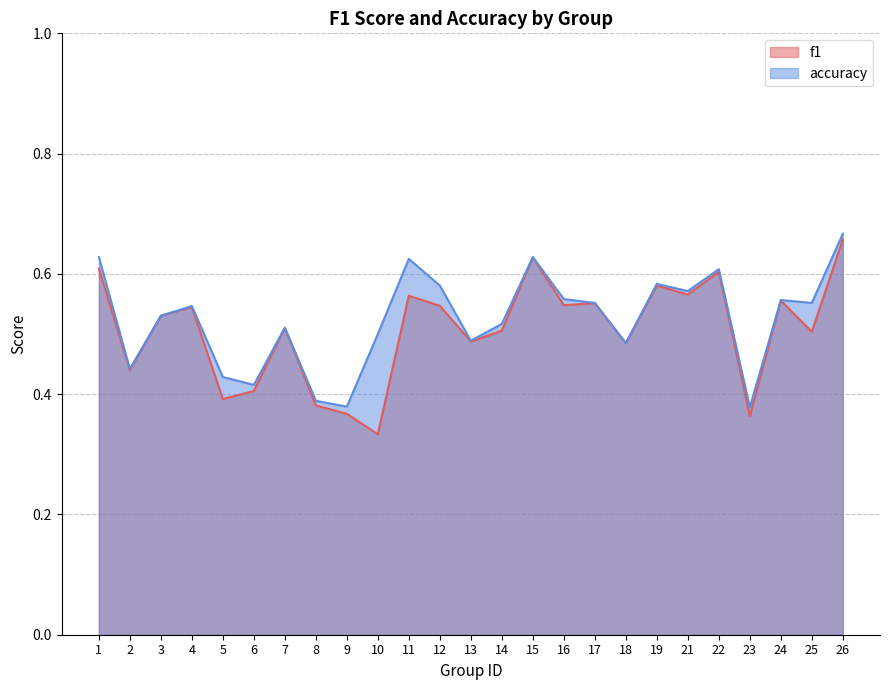

Reading left to right, extract all data points from this chart.

f1: 1=0.6	2=0.4	3=0.5	4=0.5	5=0.4	6=0.4	7=0.5	8=0.4	9=0.4	10=0.3	11=0.6	12=0.5	13=0.5	14=0.5	15=0.6	16=0.5	17=0.6	18=0.5	19=0.6	21=0.6	22=0.6	23=0.4	24=0.6	25=0.5	26=0.7
accuracy: 1=0.6	2=0.4	3=0.5	4=0.5	5=0.4	6=0.4	7=0.5	8=0.4	9=0.4	10=0.5	11=0.6	12=0.6	13=0.5	14=0.5	15=0.6	16=0.6	17=0.6	18=0.5	19=0.6	21=0.6	22=0.6	23=0.4	24=0.6	25=0.6	26=0.7